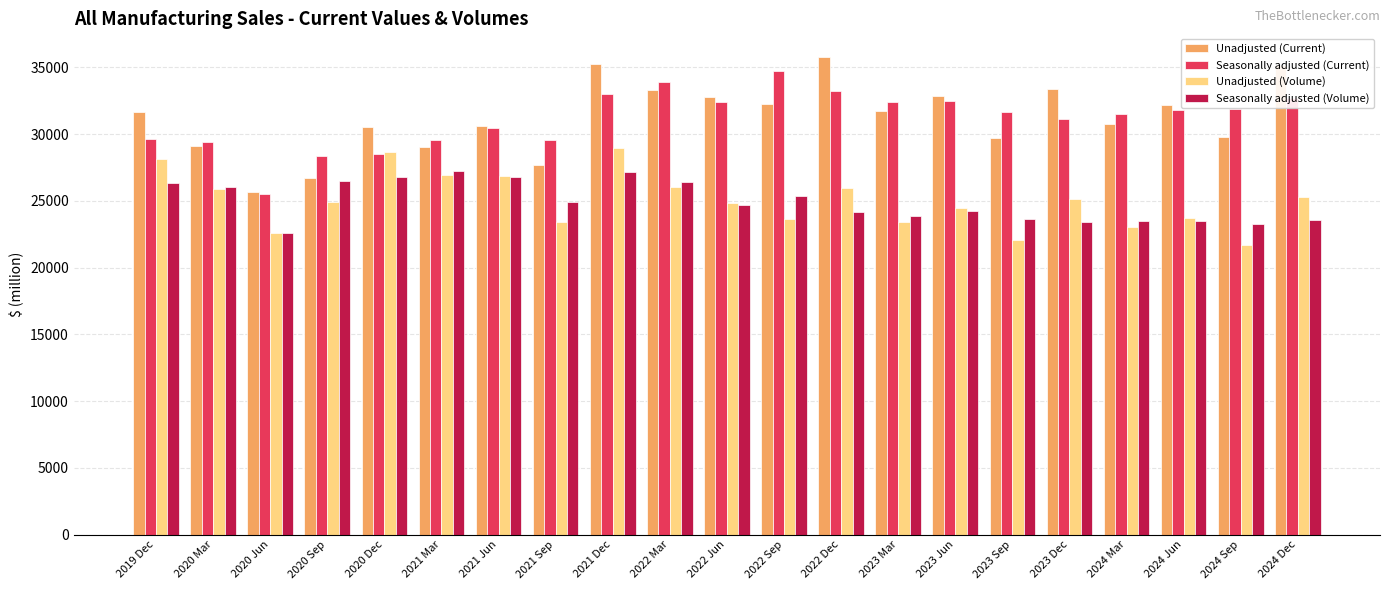

The Seasonally adjusted (Current) series shows 31811 at 2024 Jun. True or false?

True